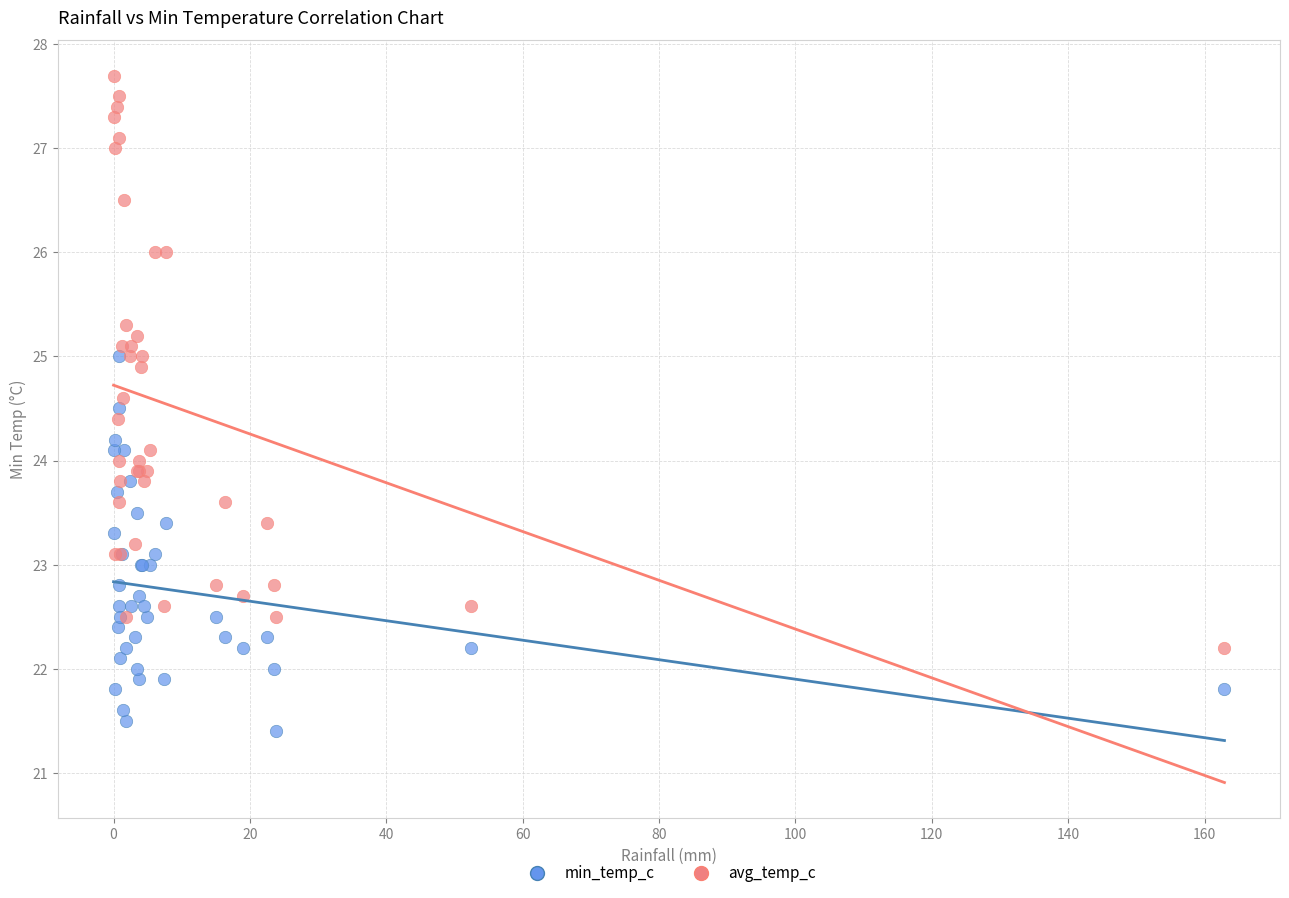

Which series reaches the maximum Y coordinate?

avg_temp_c